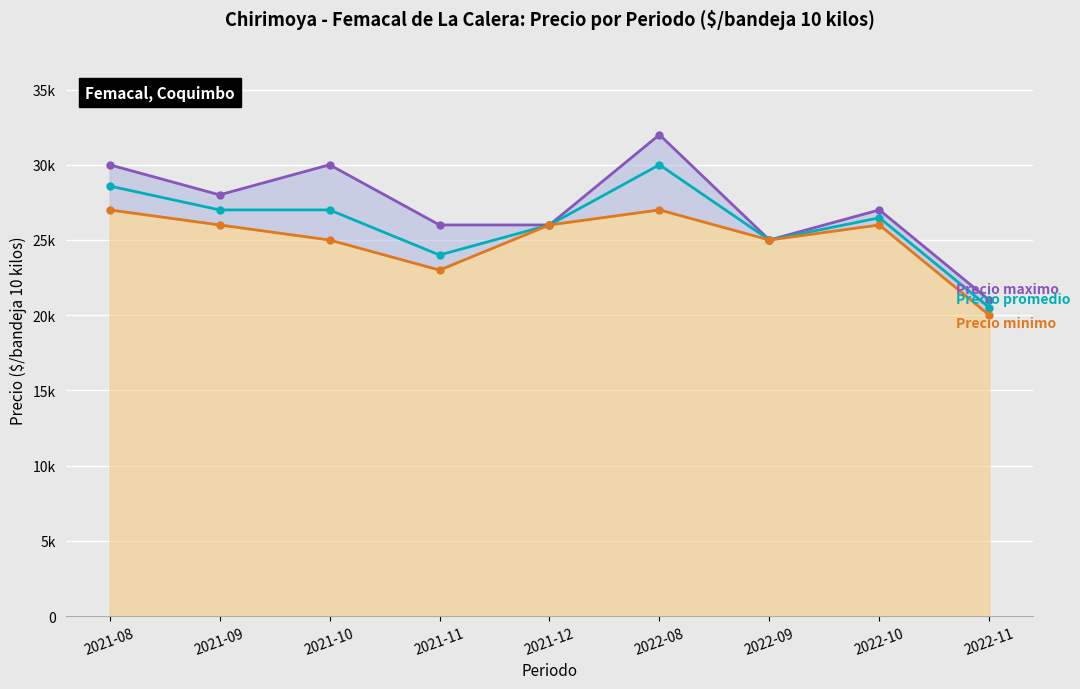

What is the difference between the highest and lowest values at 2022-08?

5000